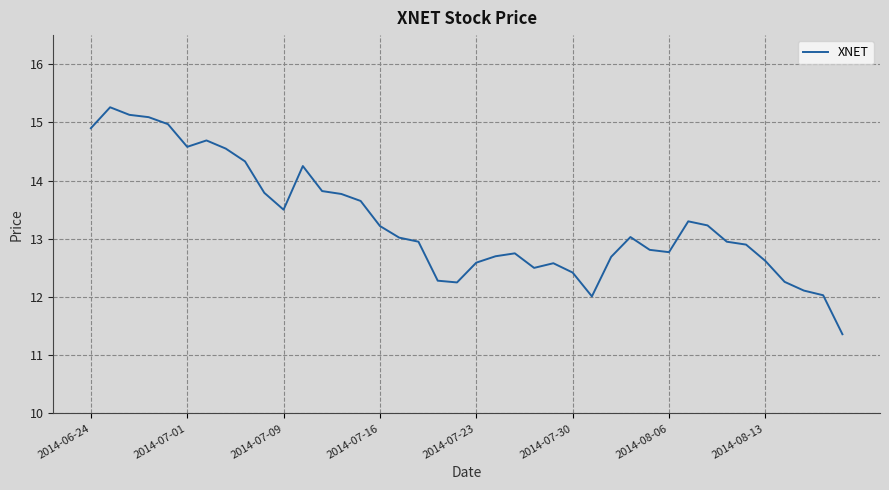

What is the difference between the maximum and minimum values?

3.9